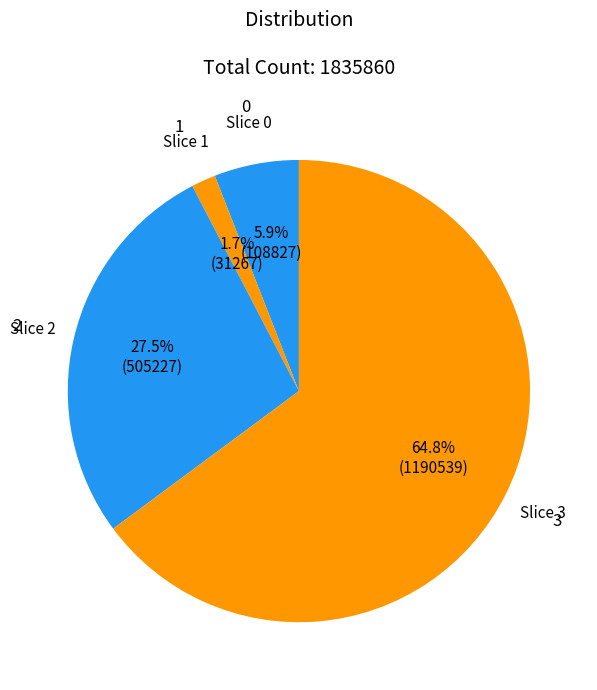

How many slices are in this pie chart?

4